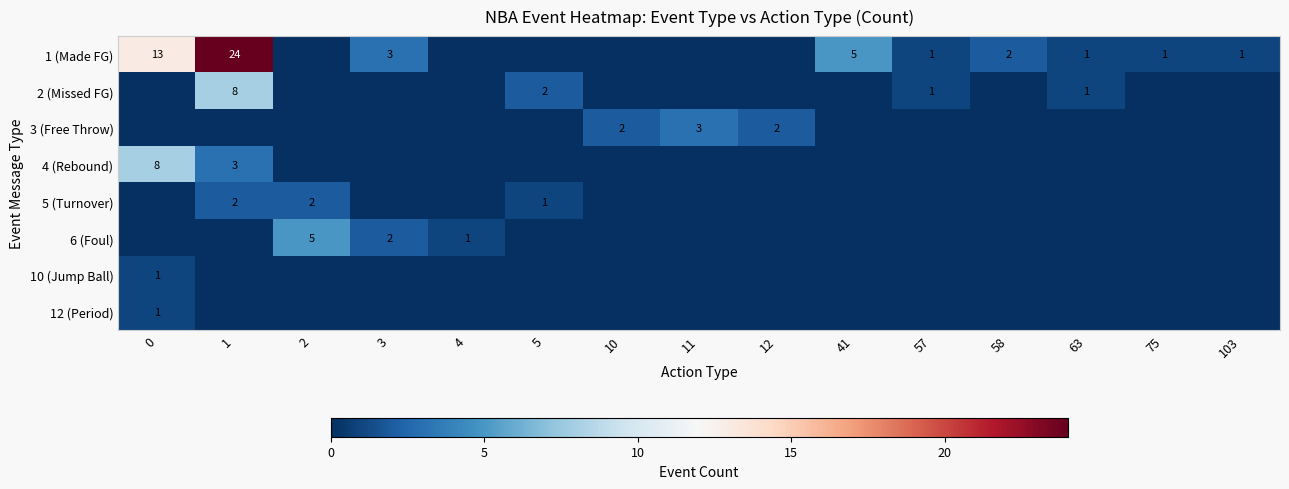

The 12 (Period) series shows 0 at 0. True or false?

False